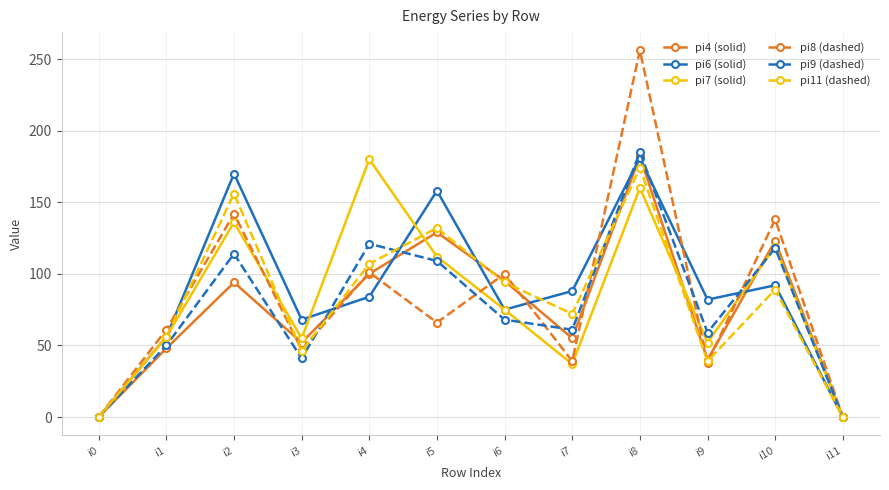

What are all the series names shown in the legend?

pi4 (solid), pi6 (solid), pi7 (solid), pi8 (dashed), pi9 (dashed), pi11 (dashed)